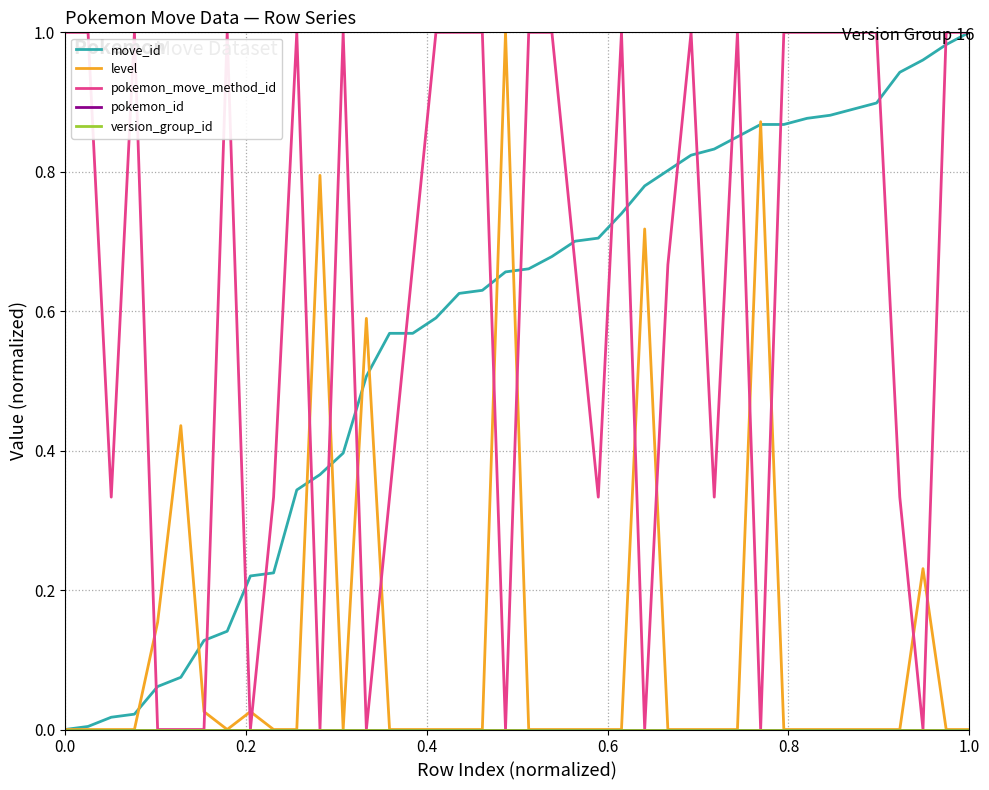

Is this an area chart (filled region under the line)?

No